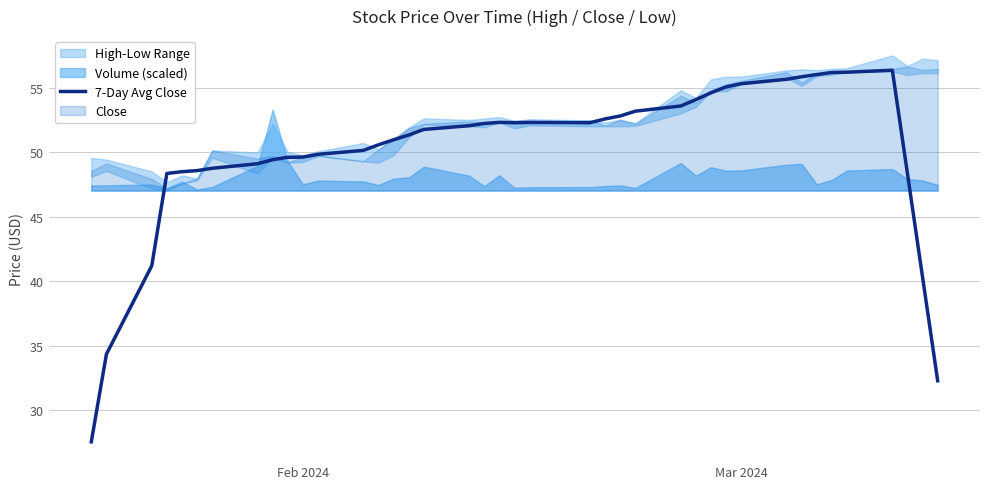

What is the highest value of the 7-Day Avg Close series?

56.3